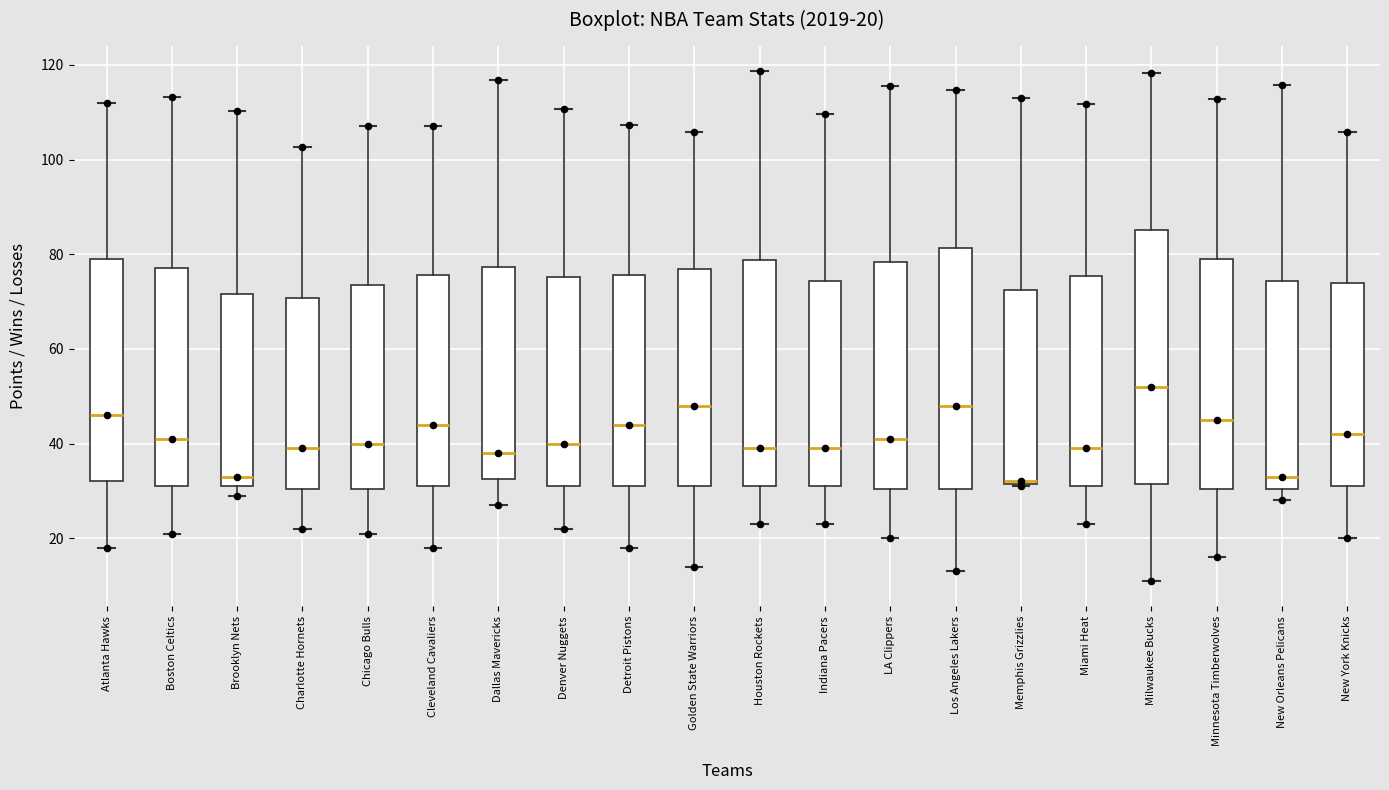

Which box's median line is the highest?

Milwaukee Bucks